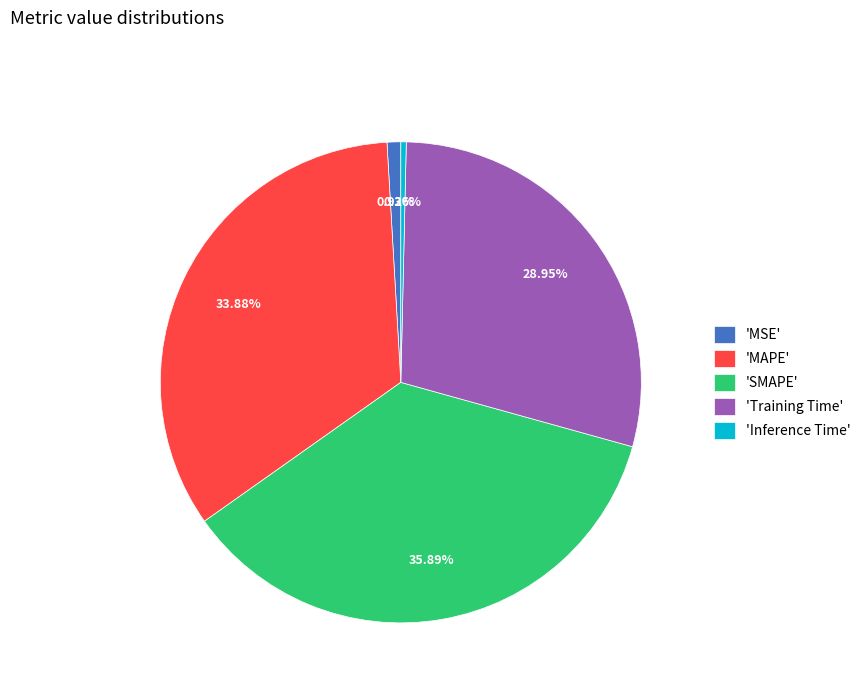

Which slice is the smallest?

'Inference Time'